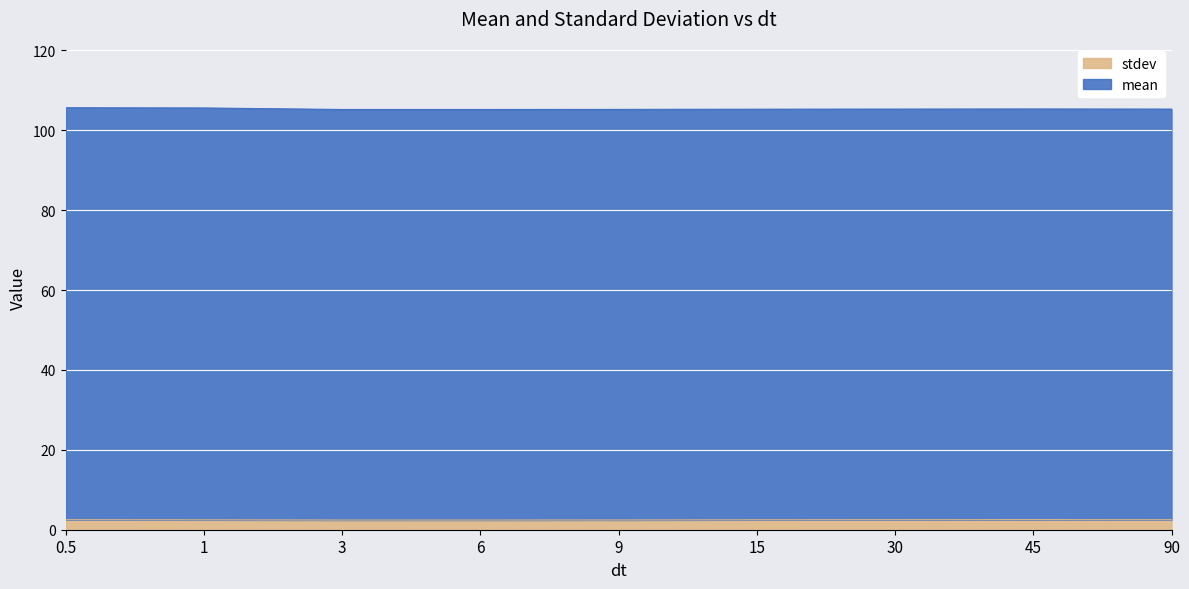

How many points are lower than both their immediate neighbors (excluding endpoints)?

1